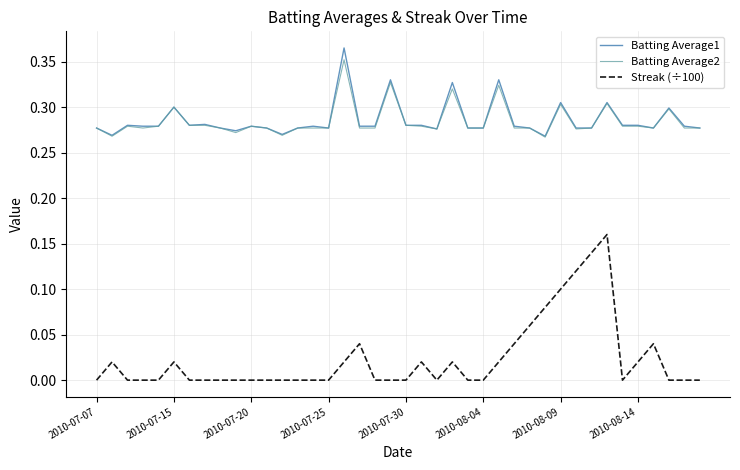

Which series has the largest range (max minus min)?

Streak (÷100)